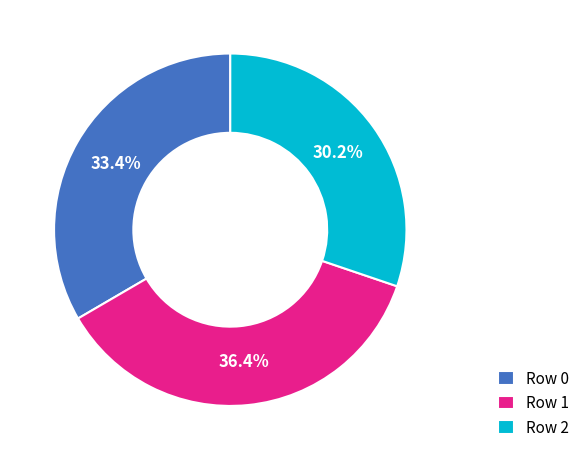

Do Row 1 and Row 0 together represent more than half of the pie?

Yes